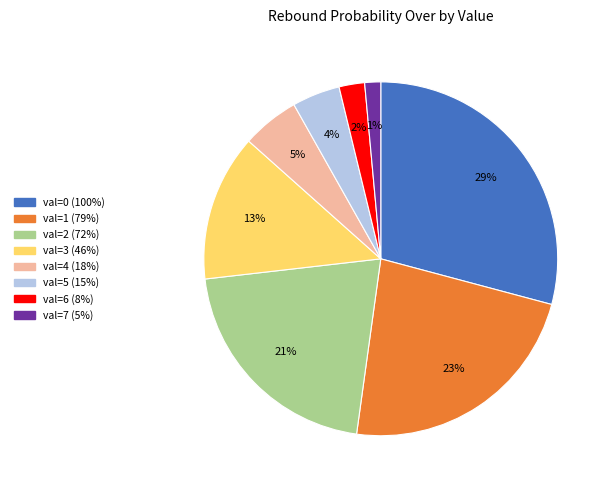

Does any single category account for the majority?

No